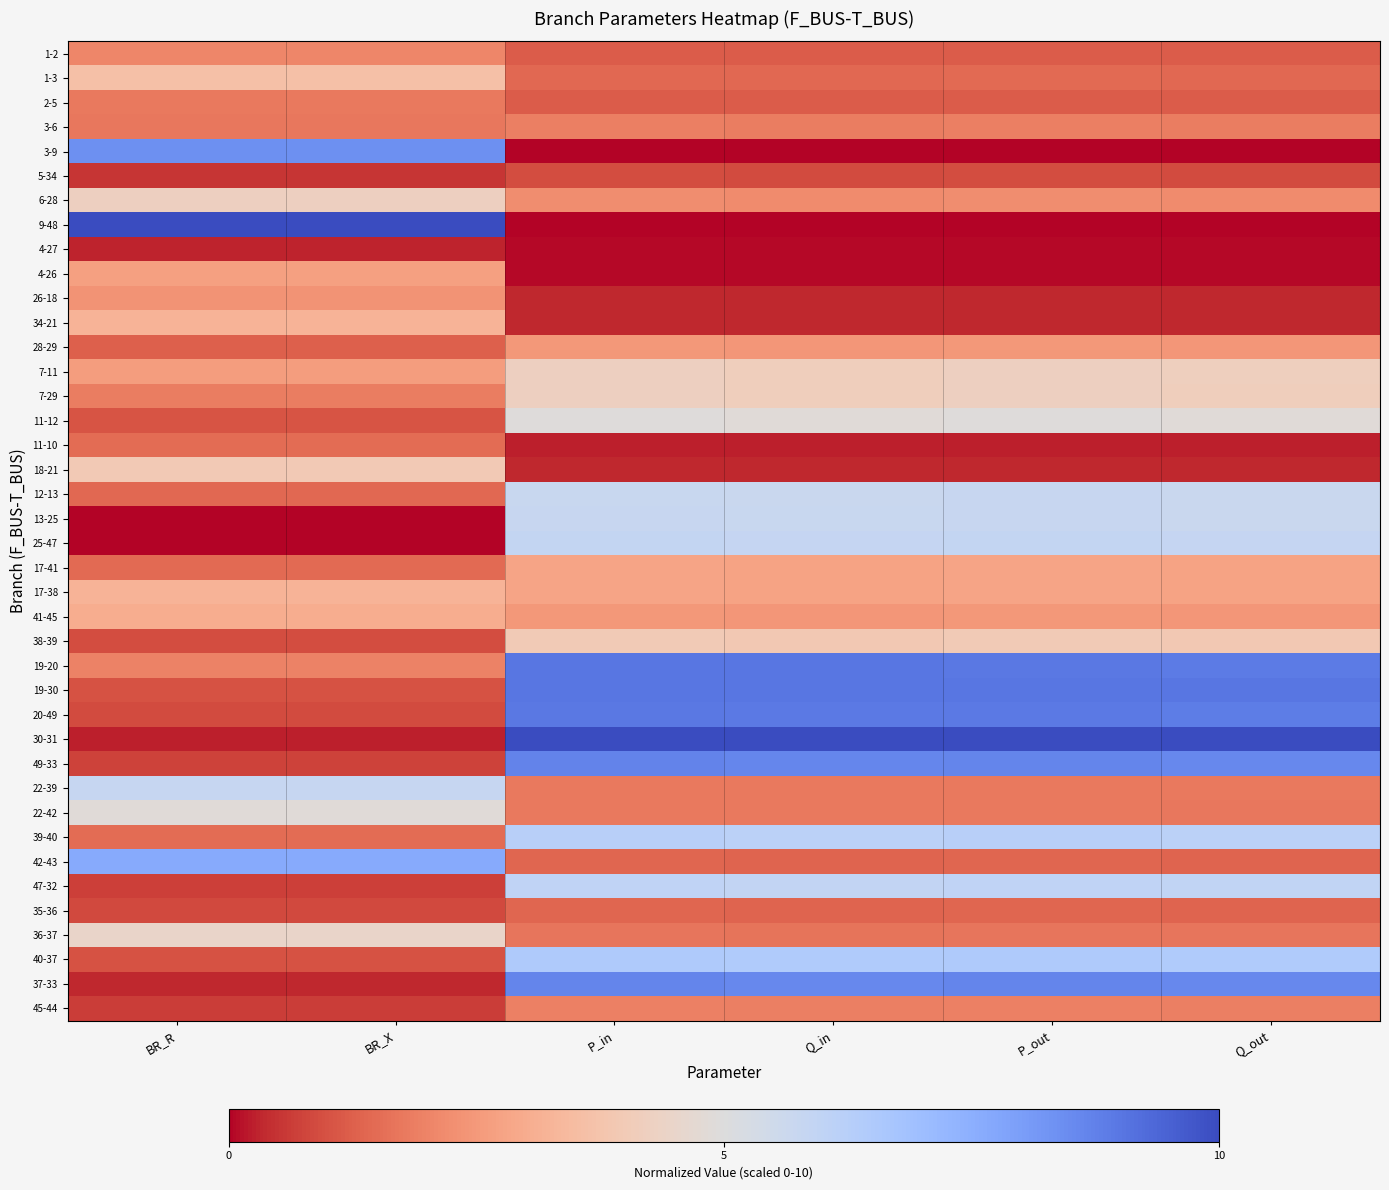

At which category is the sum across all series the highest?

P_in